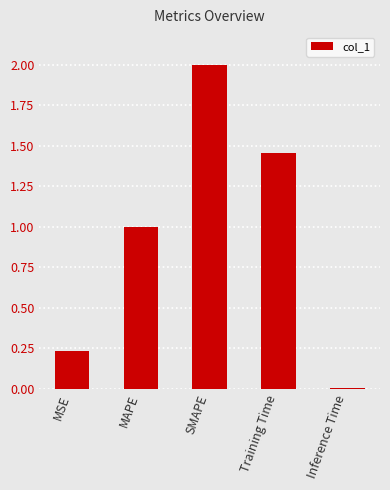

Which has a higher value, Inference Time or MAPE?

MAPE